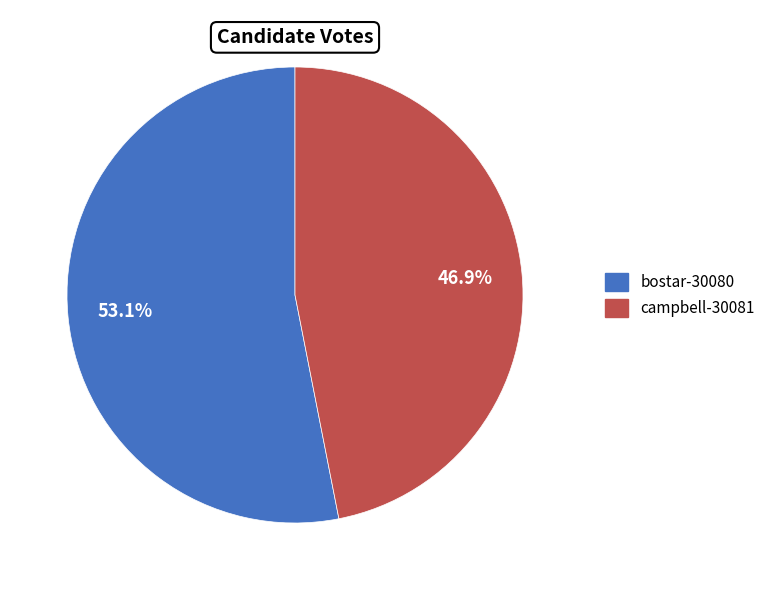

Count the number of slices in the pie.

2